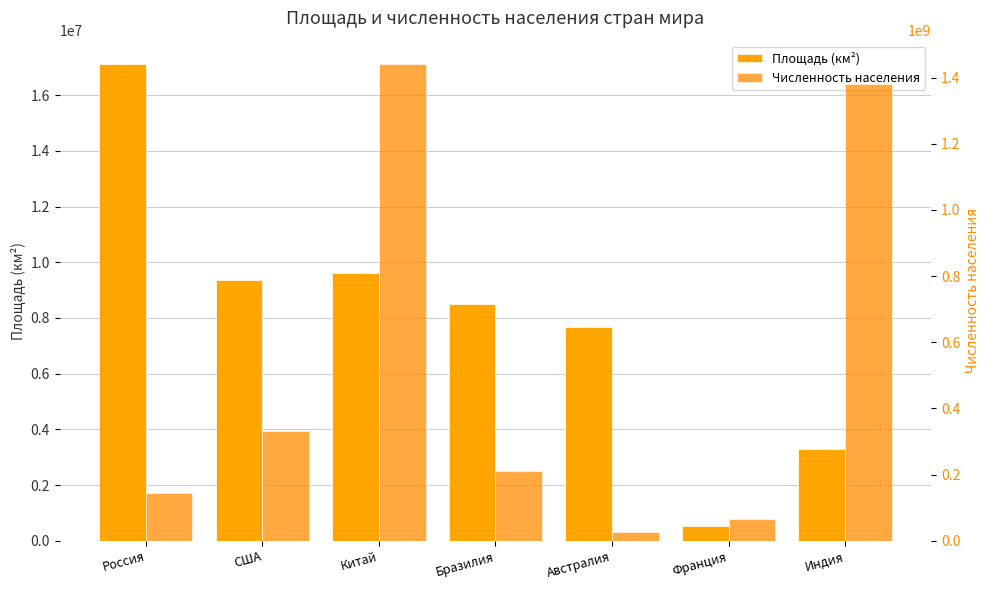

What are all the series names shown in the legend?

Площадь (км²), Численность населения